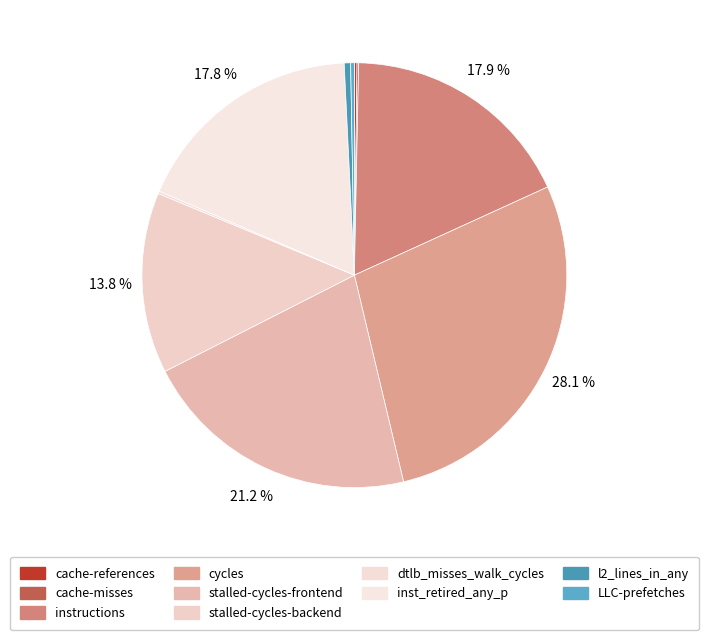

Which slice is the smallest?

cache-misses